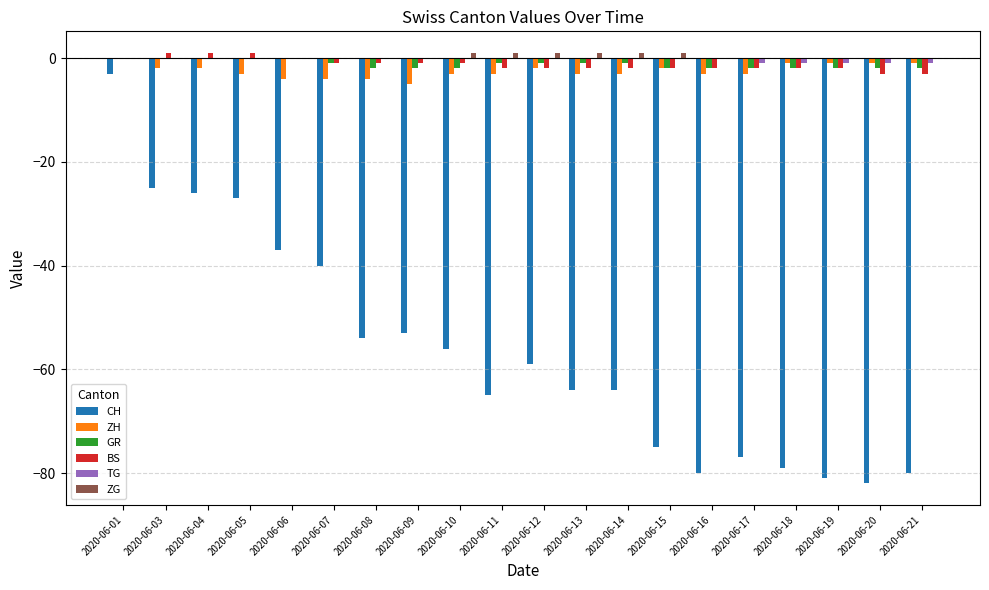

What is the sum of all TG values?

-5